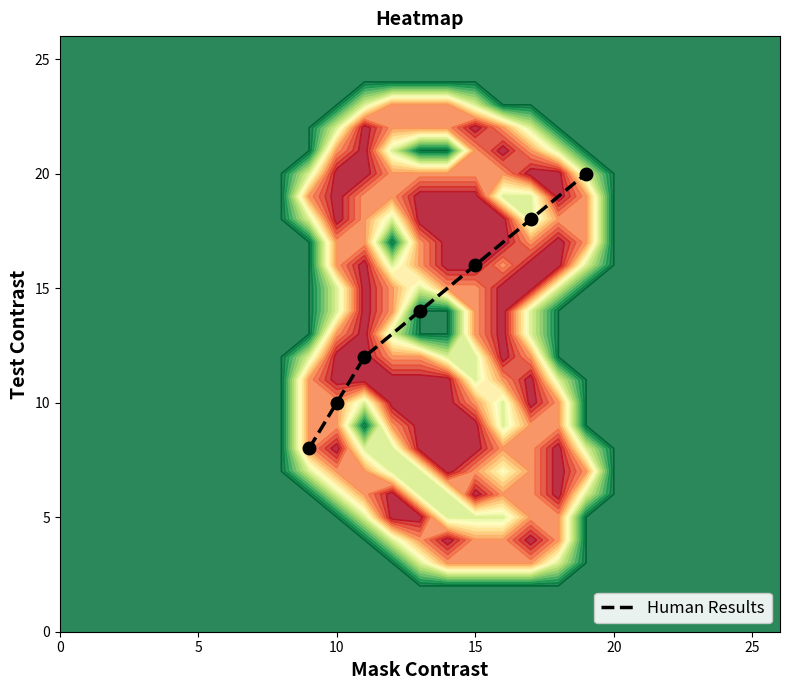

True or false: Human Results has a value of 16 at 15.

True